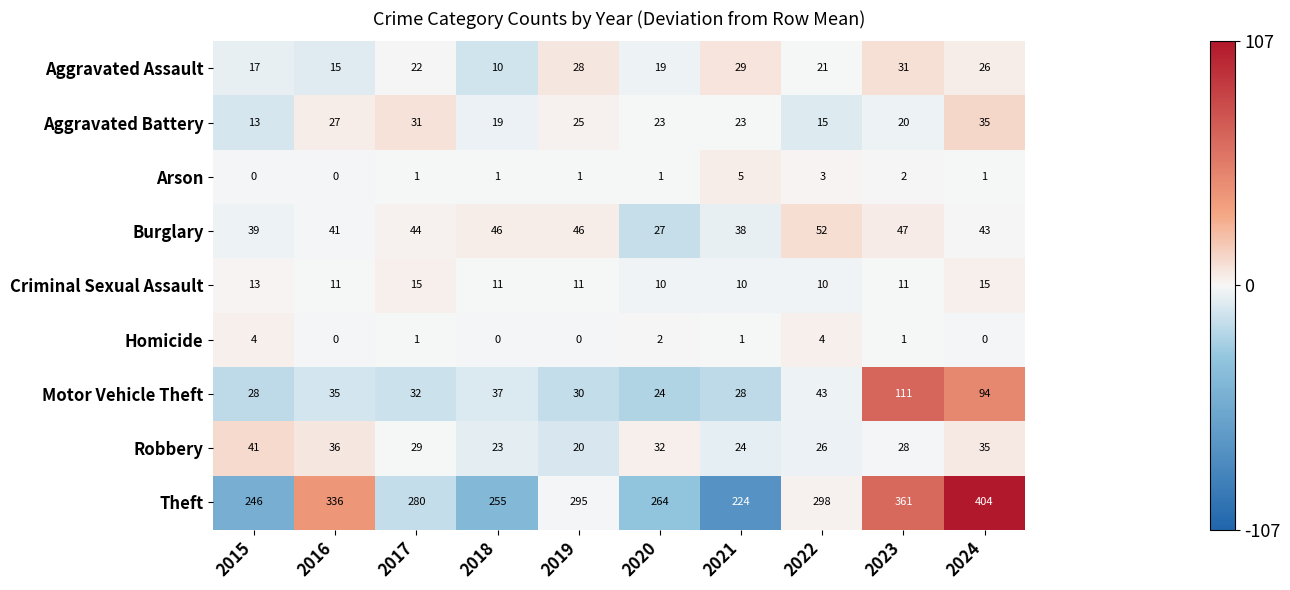

What is the difference between the Robbery values at 2016 and 2020?

4